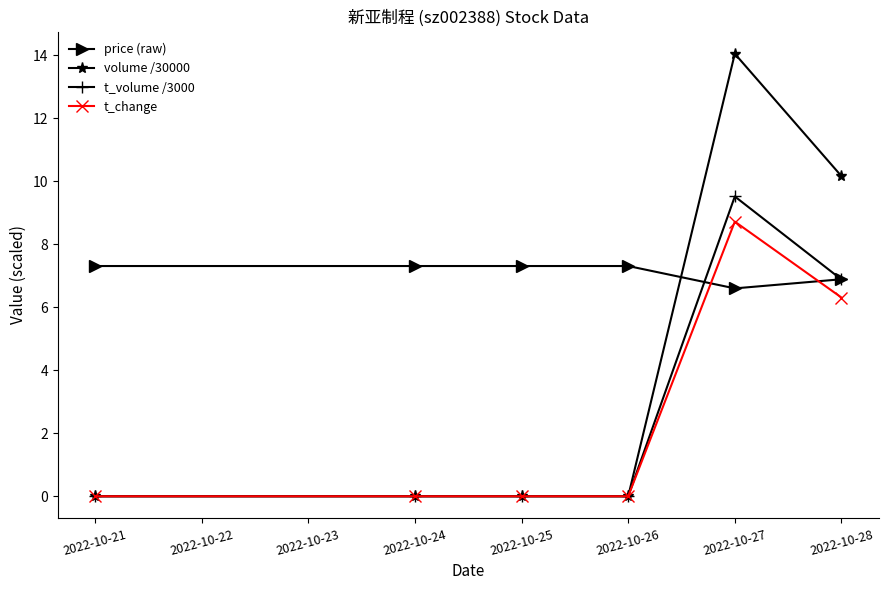

How many intersections are there between price (raw) and t_change?

2